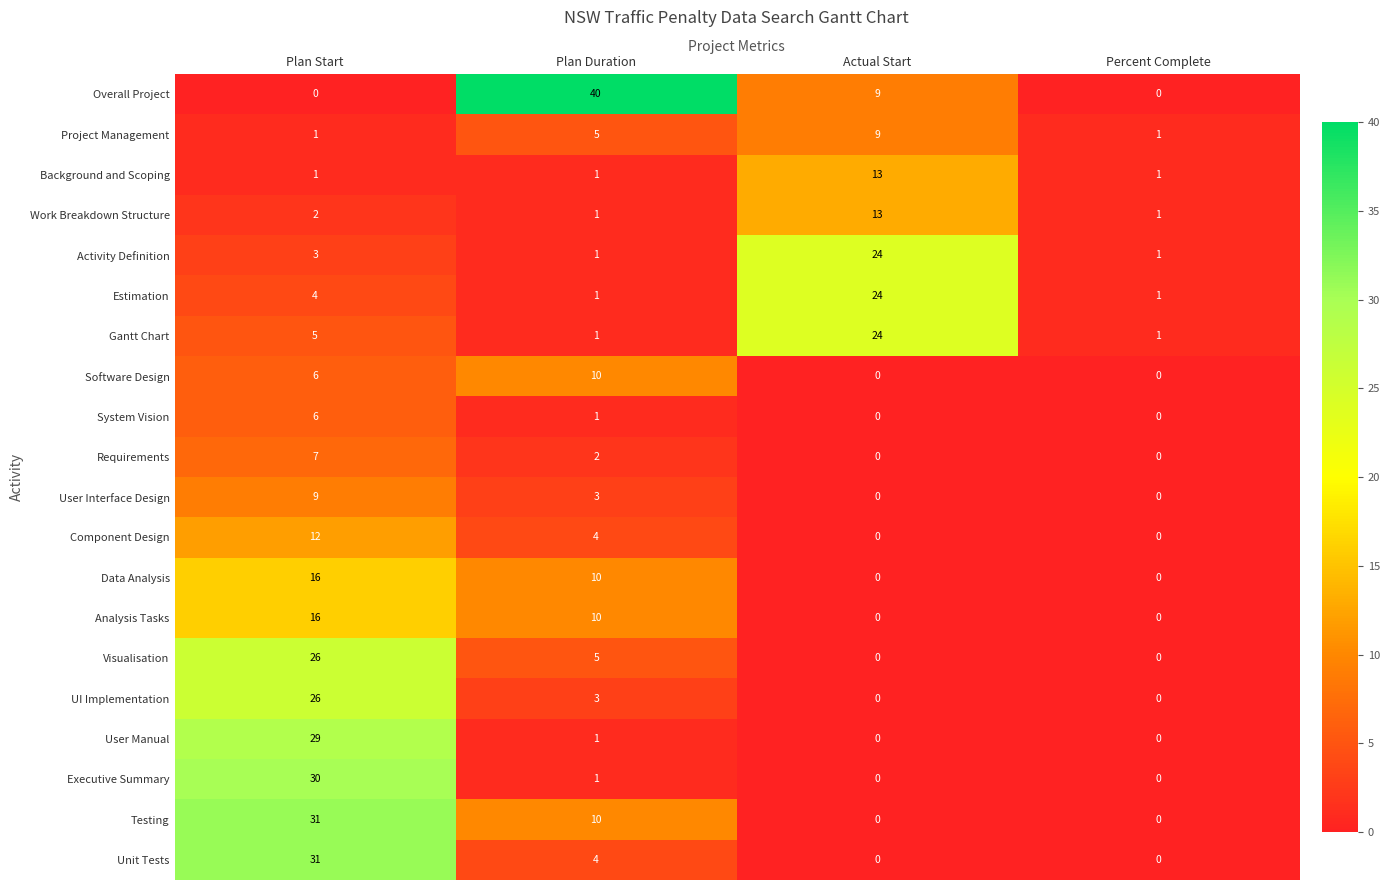

Which label corresponds to the largest value in the chart?

Plan Duration